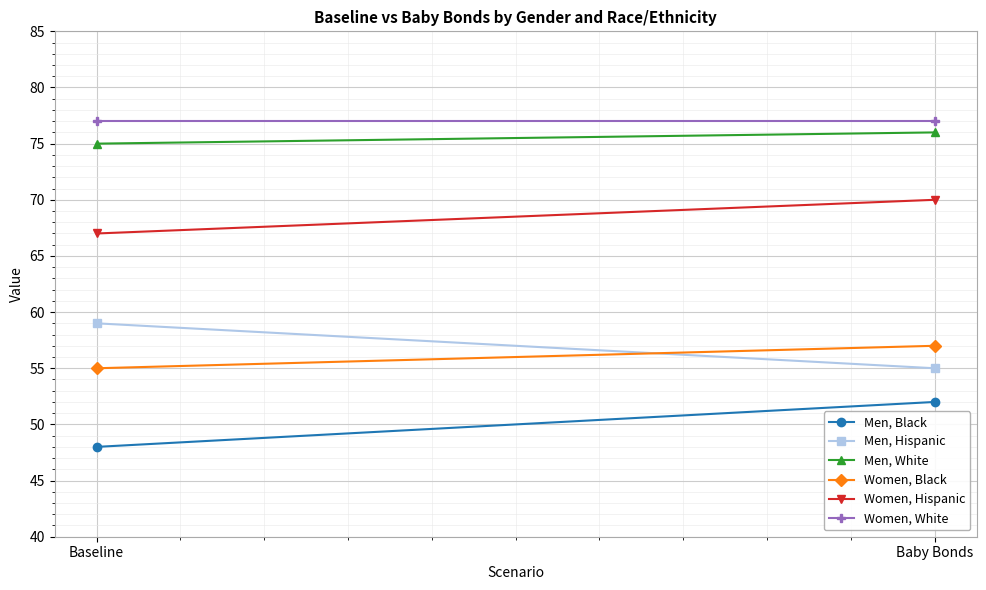

Rank the categories by Women, Hispanic value from lowest to highest.

Baseline, Baby Bonds